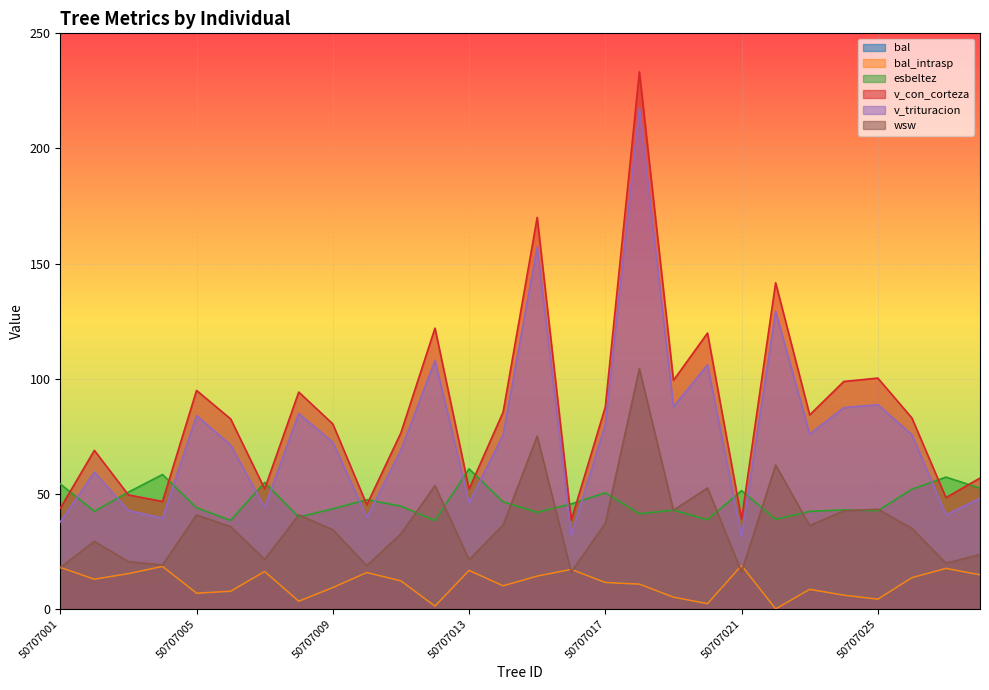

At which label is esbeltez closest to 49?

50707017